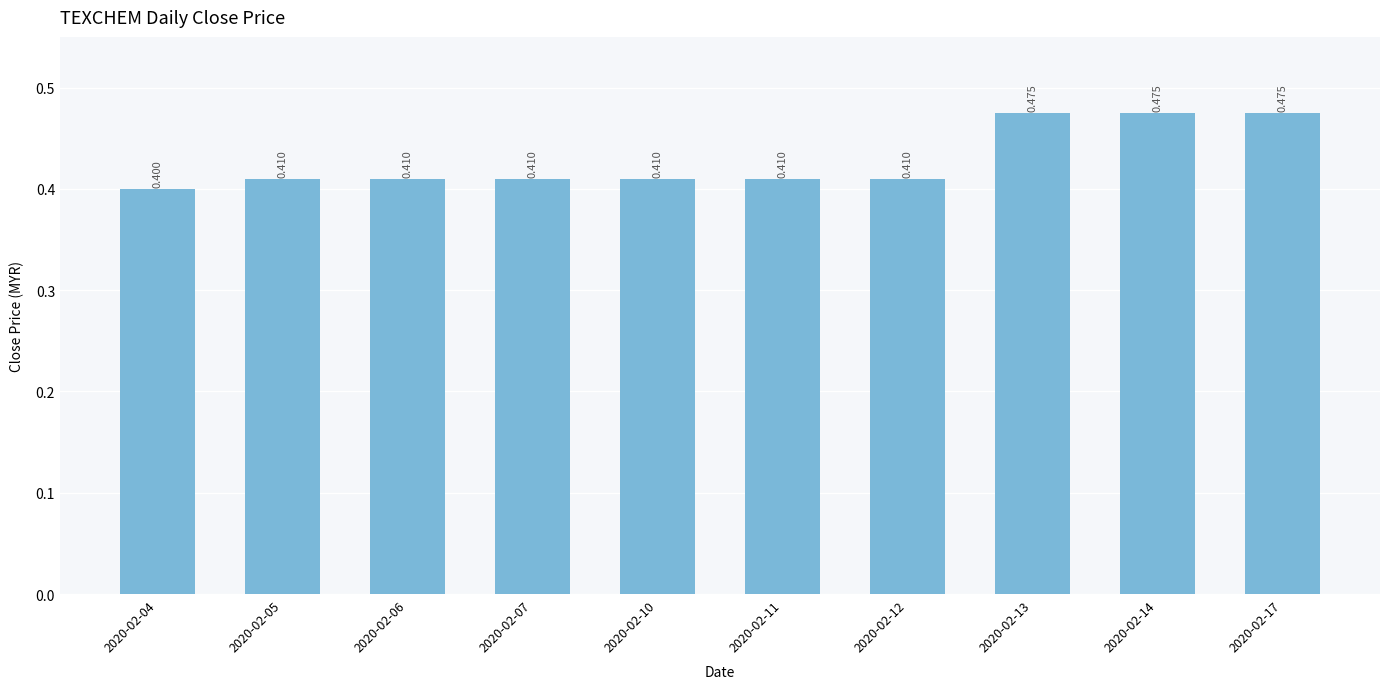

The chart shows a value of 0.4 at 2020-02-12. True or false?

True